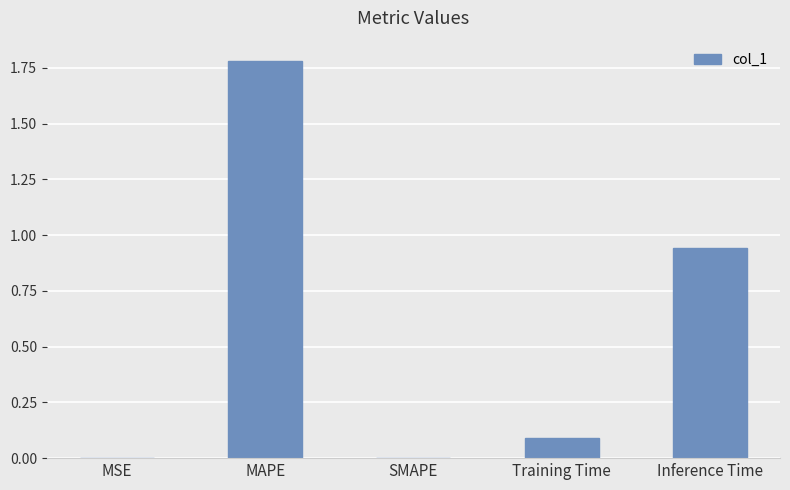

Read the value at MAPE.

1.8